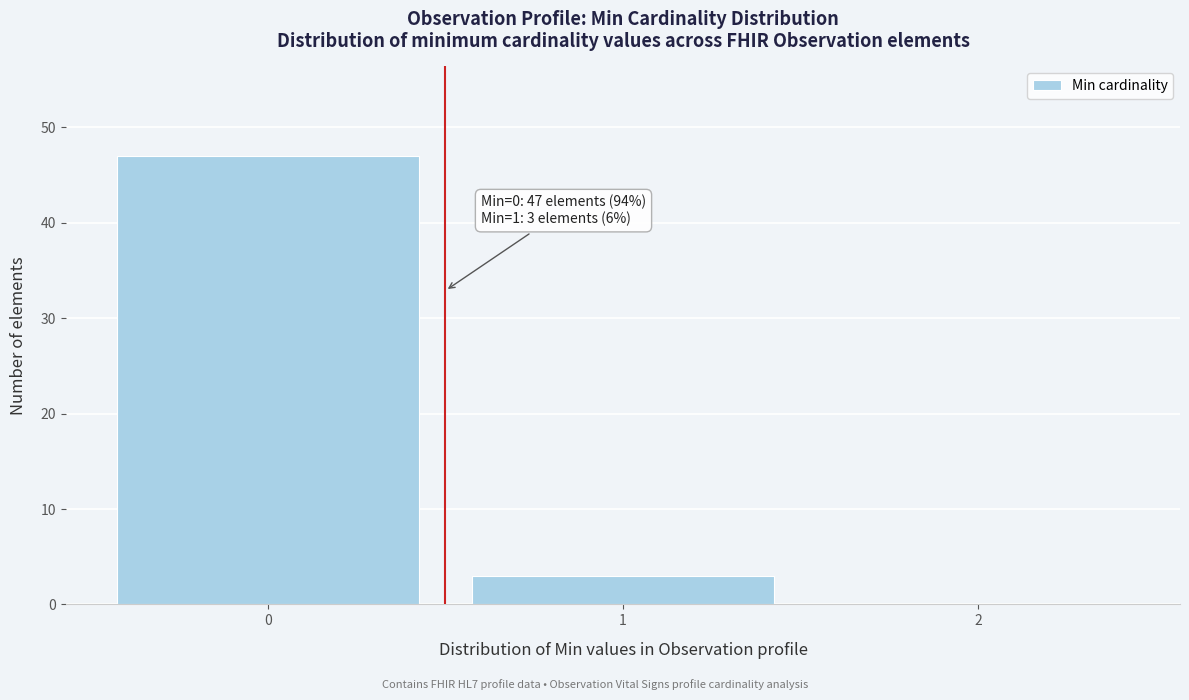

Over which range of the x-axis is the bar tallest?

-0.5 to 0.5